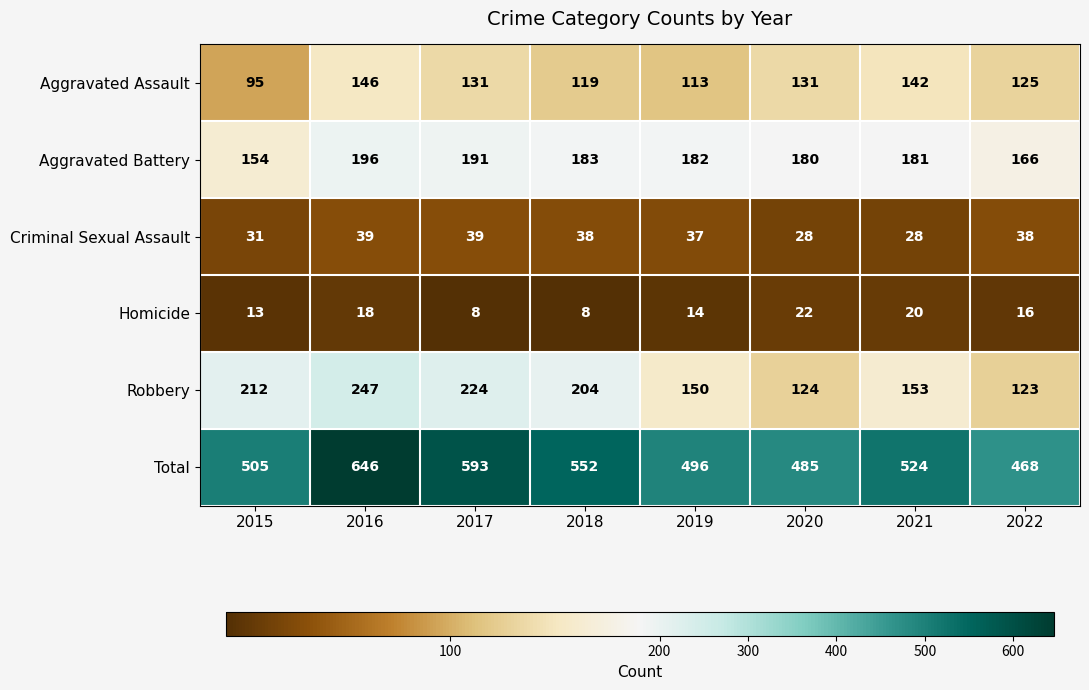

How many data points in Criminal Sexual Assault are less than 38?

4